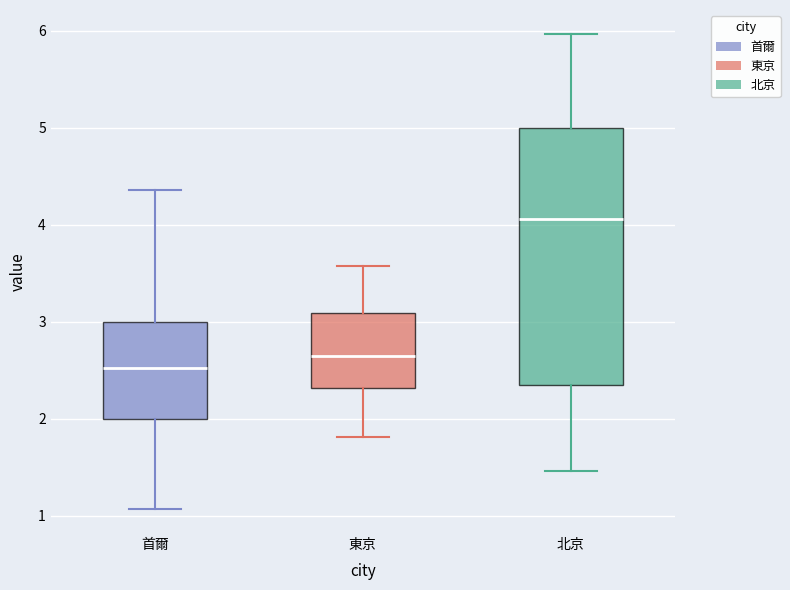

Reading left to right, read every box against the y-axis: the position of its median line, the range the box covers, and the ends of its whiskers. The values are not printed on the chart, so give them approximately, as read against the axis.

首爾: median 2.5, box 2.0 to 3.0, whiskers 1.1 to 4.4
東京: median 2.6, box 2.3 to 3.1, whiskers 1.8 to 3.6
北京: median 4.1, box 2.3 to 5.0, whiskers 1.5 to 6.0